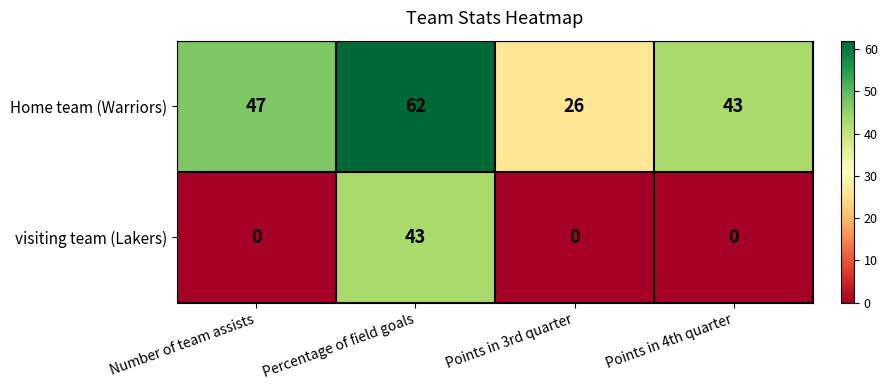

Reading right to left, transcribe all the data shown in this chart.

Home team (Warriors): Points in 4th quarter=43	Points in 3rd quarter=26	Percentage of field goals=62	Number of team assists=47
visiting team (Lakers): Points in 4th quarter=0	Points in 3rd quarter=0	Percentage of field goals=43	Number of team assists=0